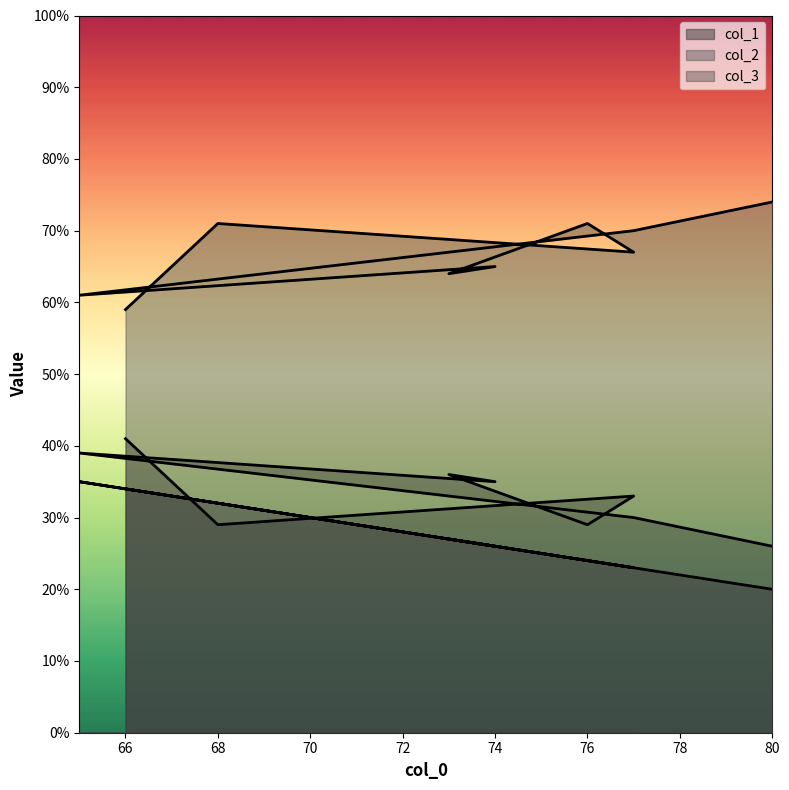

Which series changed the most between 77 and 77?

col_2